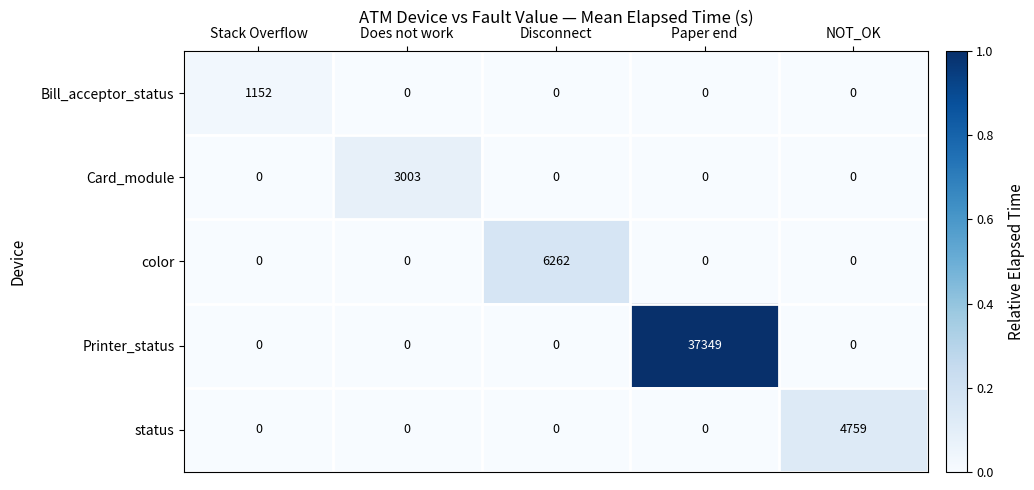

Which series has the largest total across all categories?

Printer_status